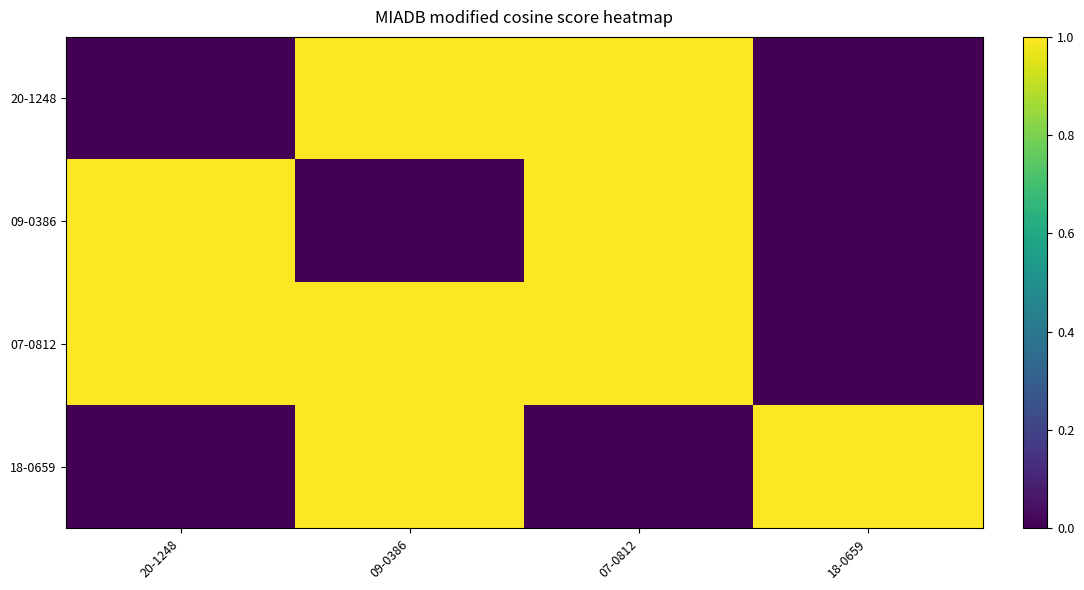

What is the spread (max minus min) of values at 18-0659?

1